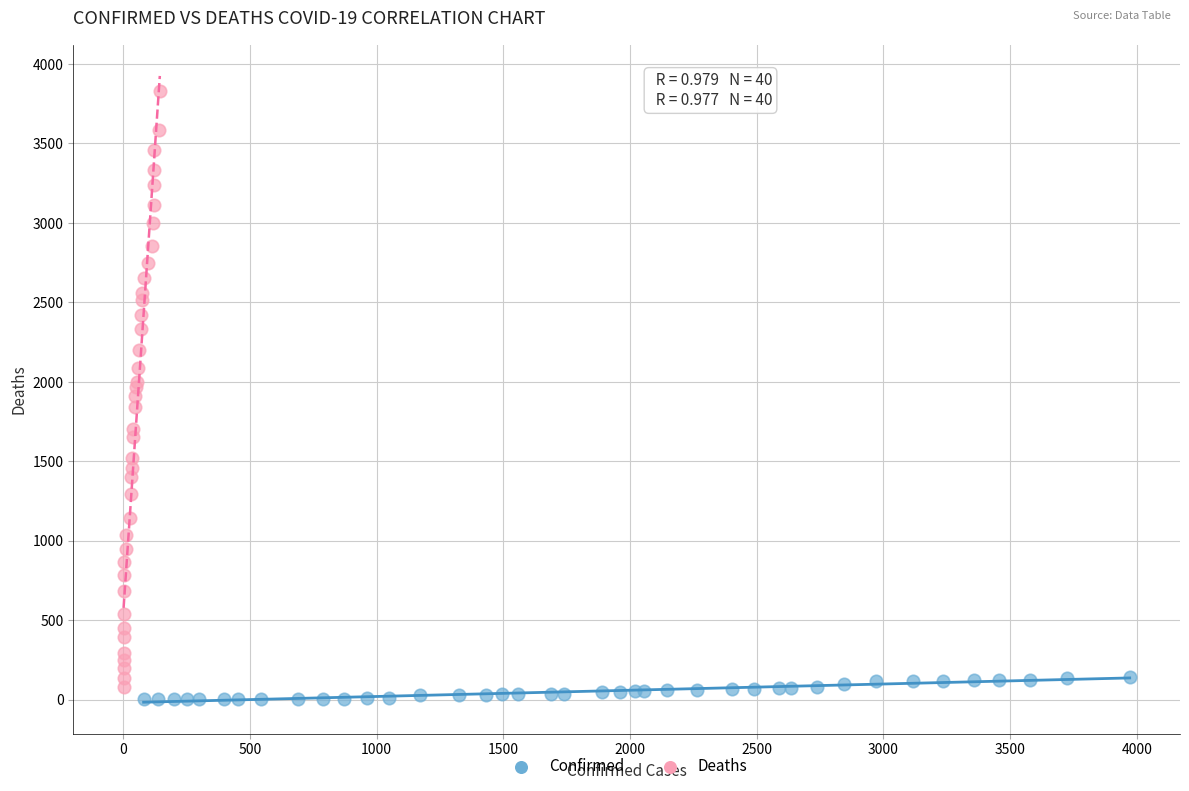

Which series has the widest spread of Y values?

Deaths